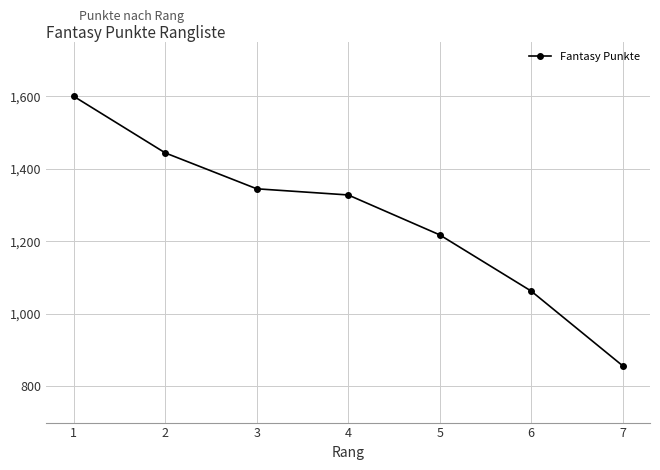

How many lines are shown in the chart?

1